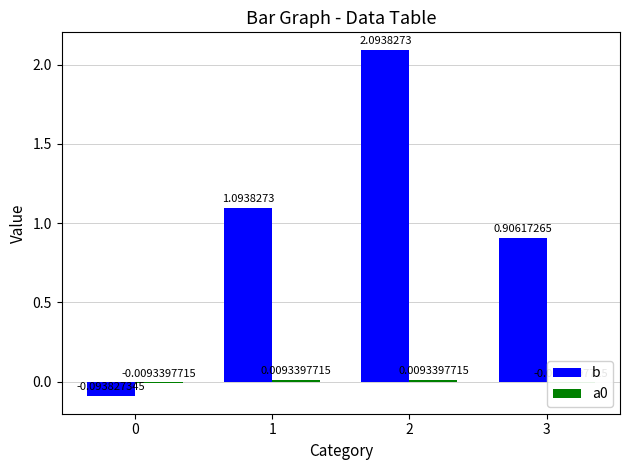

Reading left to right, what are all the values shown in this chart?

b: -0.1	1.1	2.1	0.9
a0: -0.0	0.0	0.0	-0.0